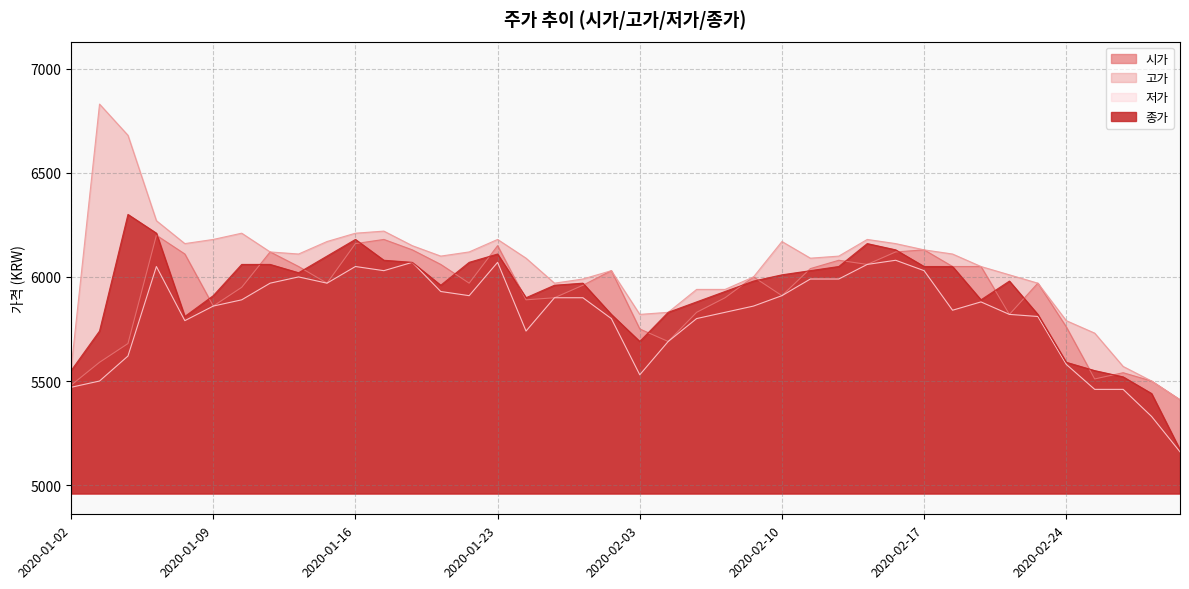

At how many categories does at least one series exceed 6556?

2